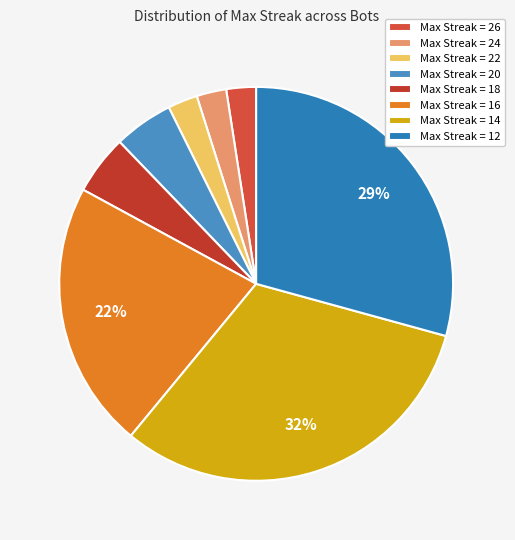

Which slice is the smallest?

26